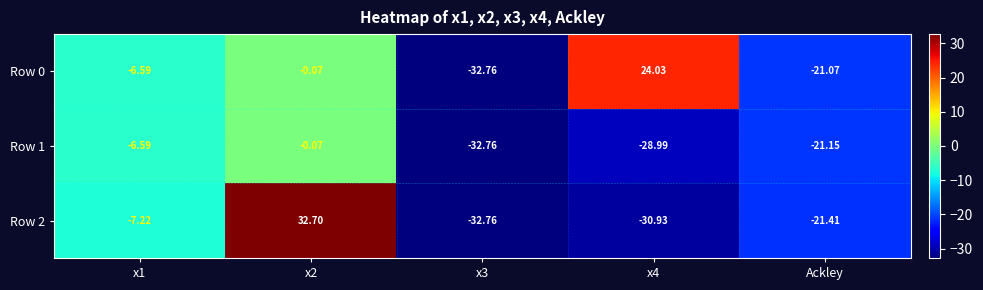

Which series has the largest range (max minus min)?

Row 2